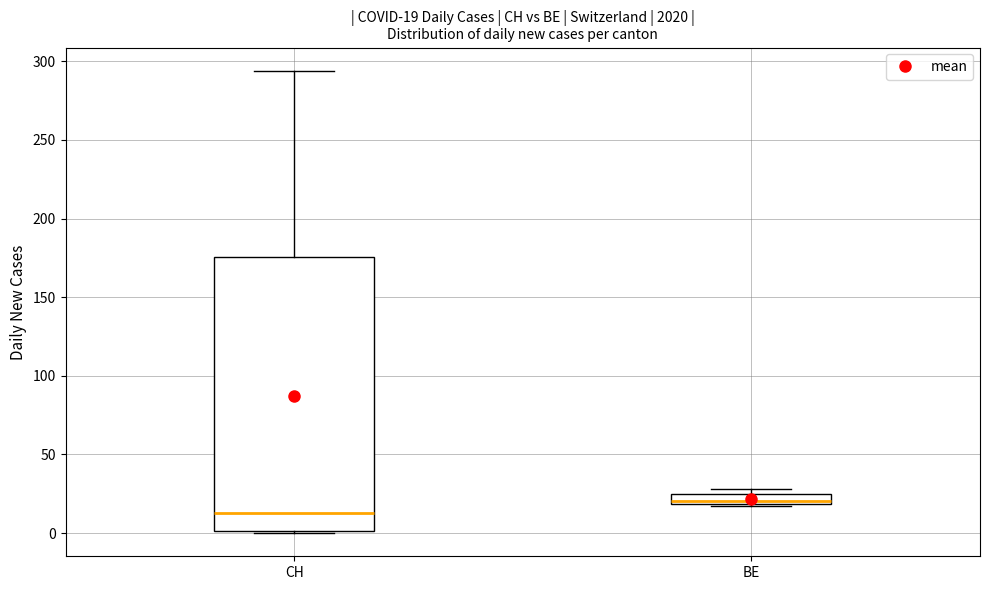

Which box's median line is the lowest?

CH